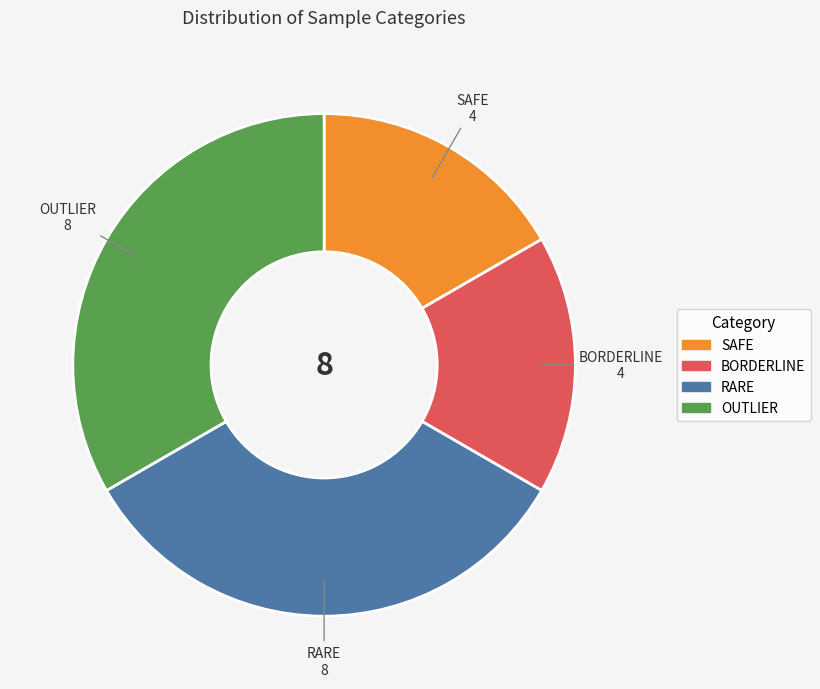

Does SAFE account for over 50% of the chart?

No